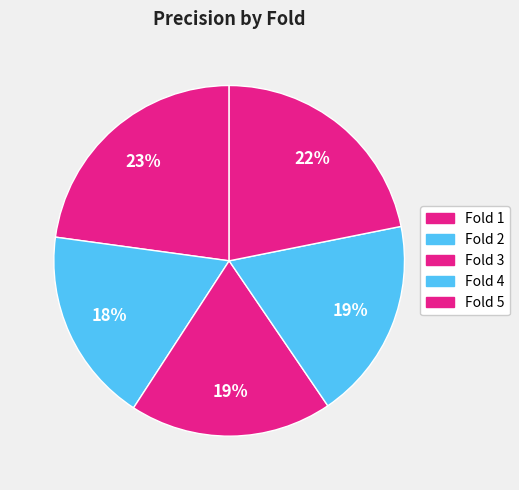

How many segments does this pie chart have?

5